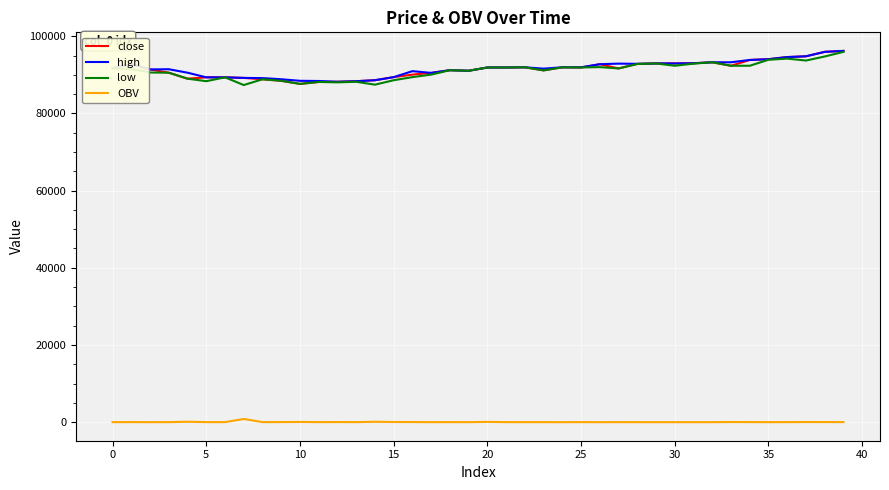

What is the maximum value shown in the chart?

96200.0